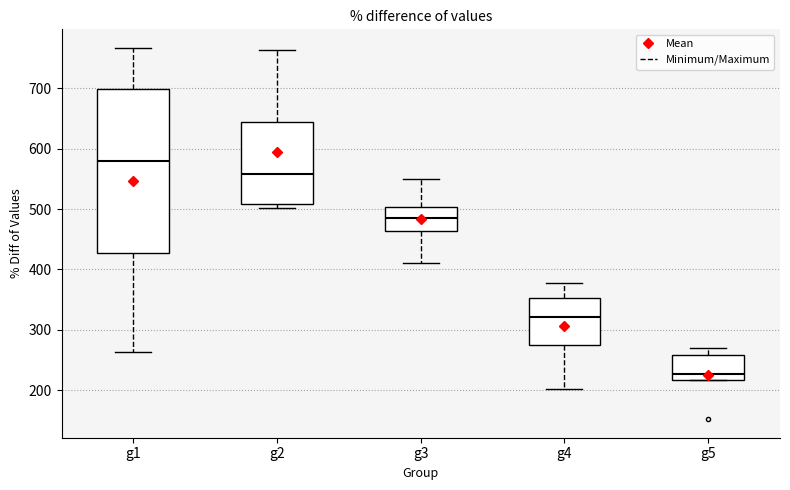

Reading left to right, read every box against the y-axis: the position of its median line, the range the box covers, and the ends of its whiskers. The values are not printed on the chart, so give them approximately, as read against the axis.

g1: median 580, box 430 to 700, whiskers 260 to 770
g2: median 560, box 510 to 640, whiskers 500 to 760
g3: median 490, box 460 to 500, whiskers 410 to 550
g4: median 320, box 270 to 350, whiskers 200 to 380
g5: median 230, box 220 to 260, whiskers 220 to 270